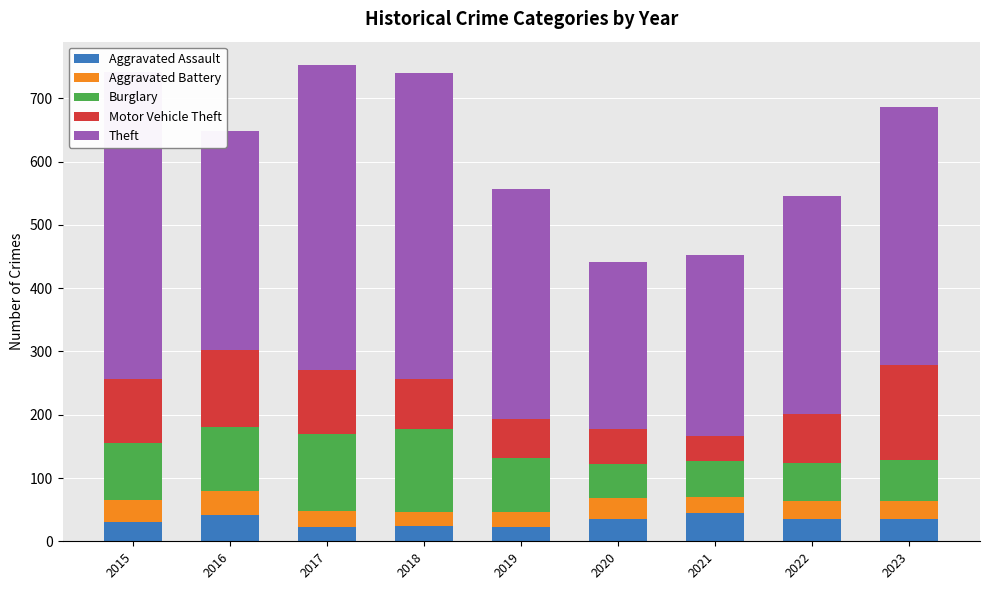

What are all the series names shown in the legend?

Aggravated Assault, Aggravated Battery, Burglary, Motor Vehicle Theft, Theft